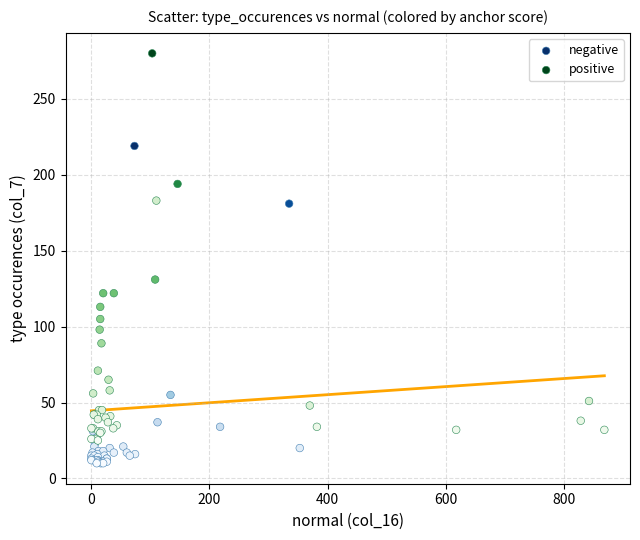

Which series contains the highest Y value?

positive